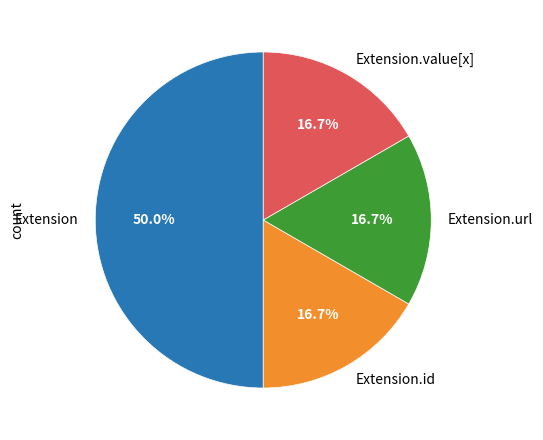

What is the ratio of the value at Extension to the value at Extension.value[x]?

3.0